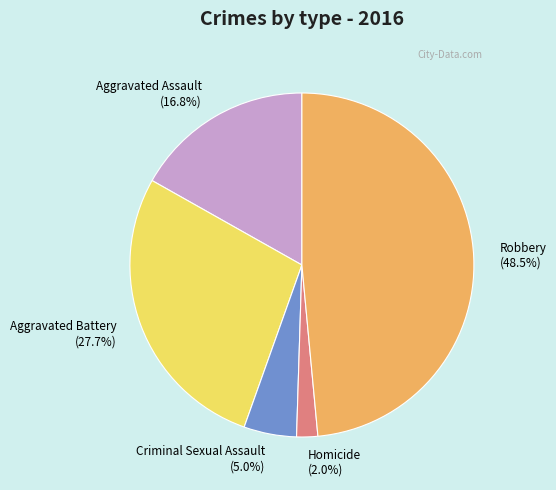

Which has a higher value, Robbery or Homicide?

Robbery